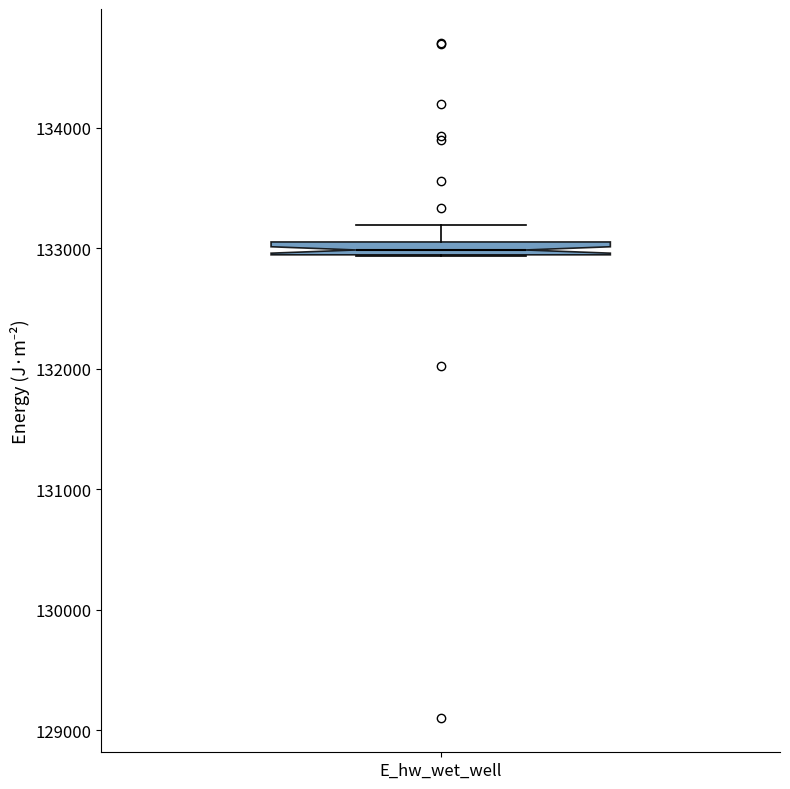

Where does the median line of the box for E_hw_wet_well sit on the y-axis? The values are not printed on the chart, so give them approximately, as read against the axis.

133000